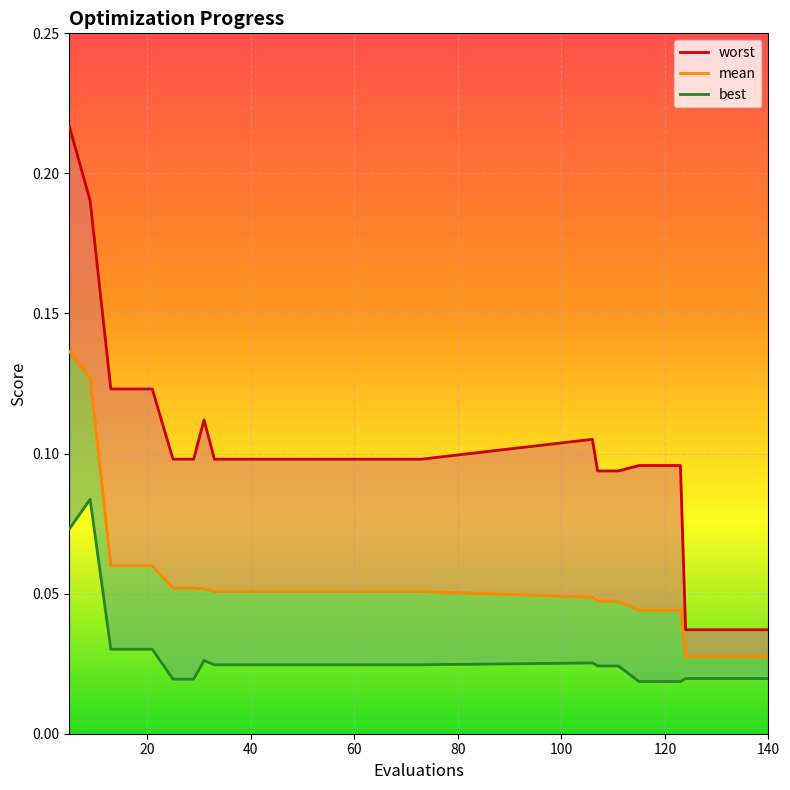

What is the average value of the mean series?

0.1